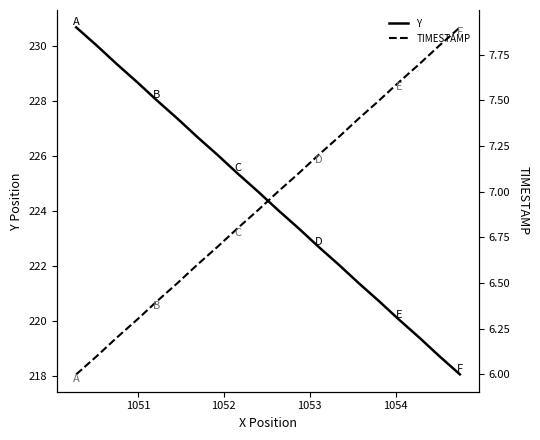

What is the lowest value of the Y series?

218.0